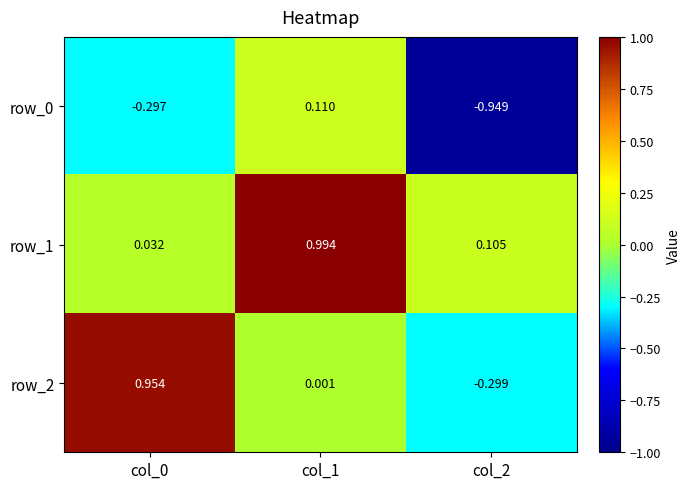

At which category does the chart reach its minimum across all series?

col_2